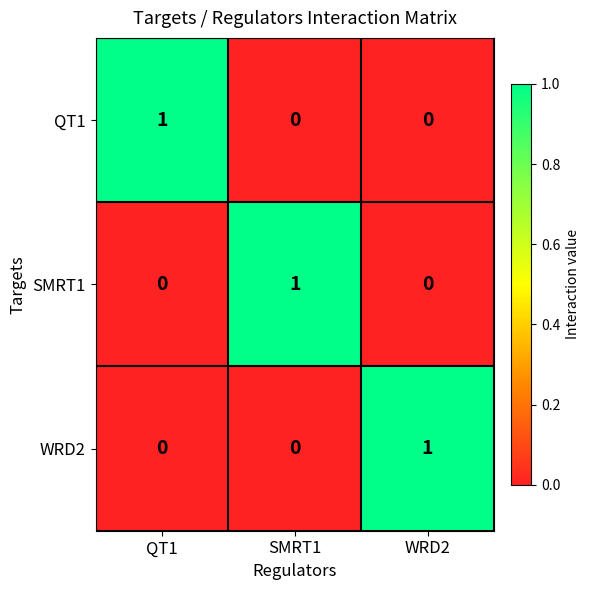

Reading left to right, what are all the values shown in this chart?

QT1: QT1=1	SMRT1=0	WRD2=0
SMRT1: QT1=0	SMRT1=1	WRD2=0
WRD2: QT1=0	SMRT1=0	WRD2=1